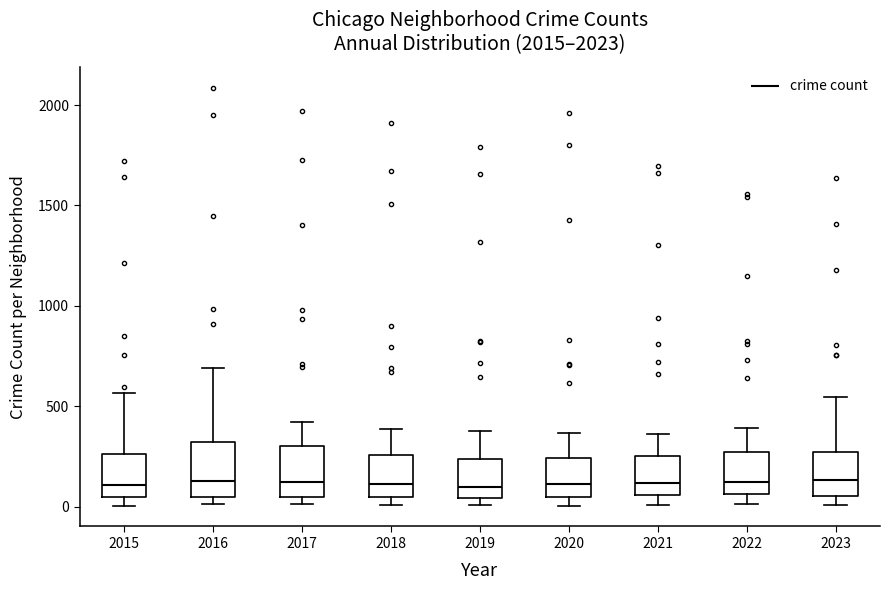

Where does the upper whisker of the box at x = 2016 end on the y-axis? The values are not printed on the chart, so give them approximately, as read against the axis.

700